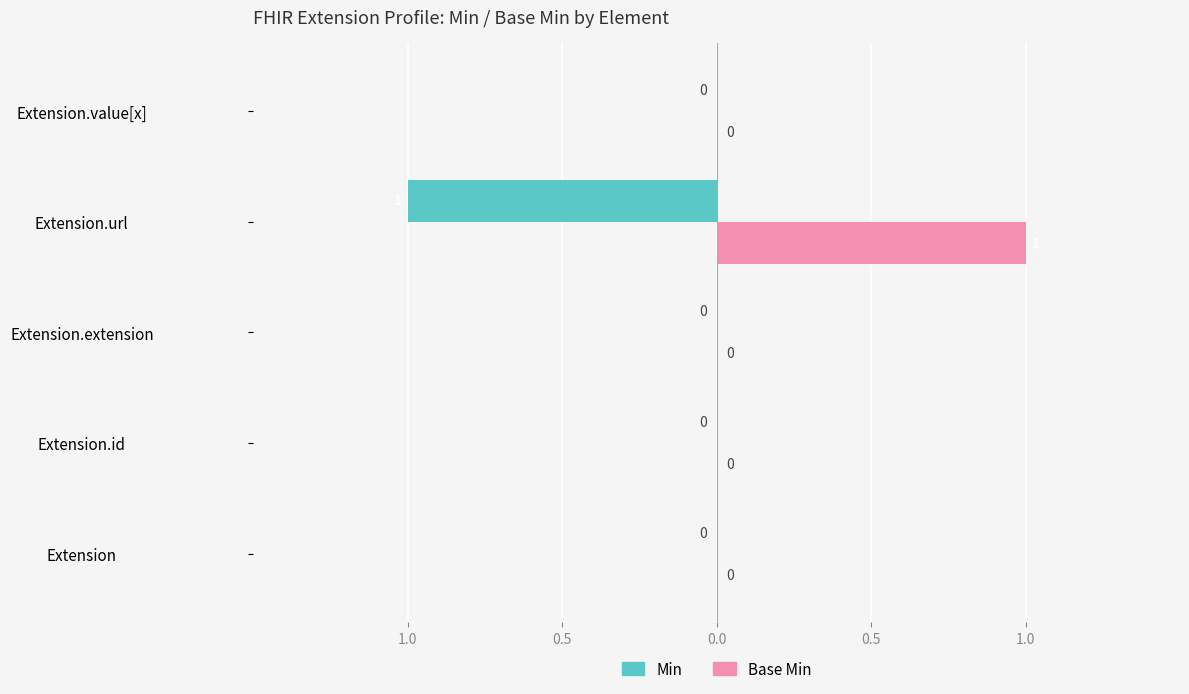

What are all the series names shown in the legend?

Min, Base Min